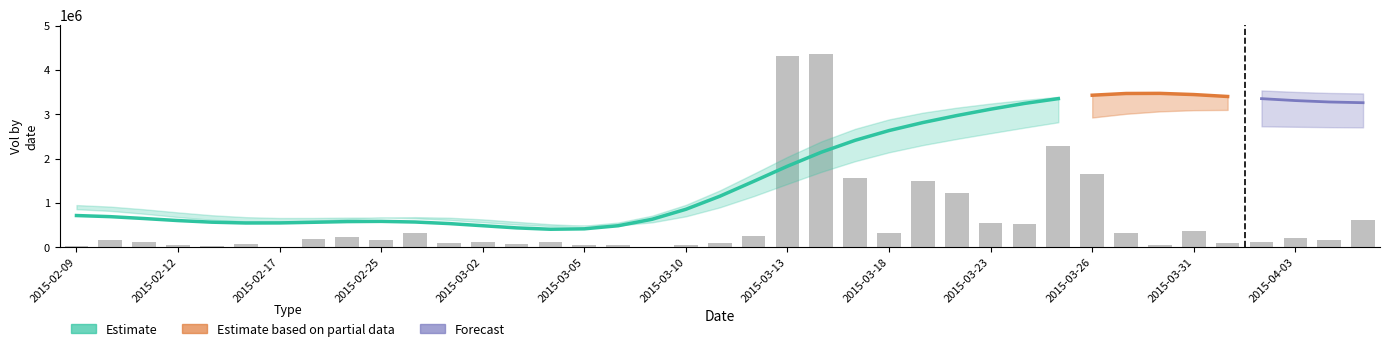

Which has a higher value, 12 or 19?

12